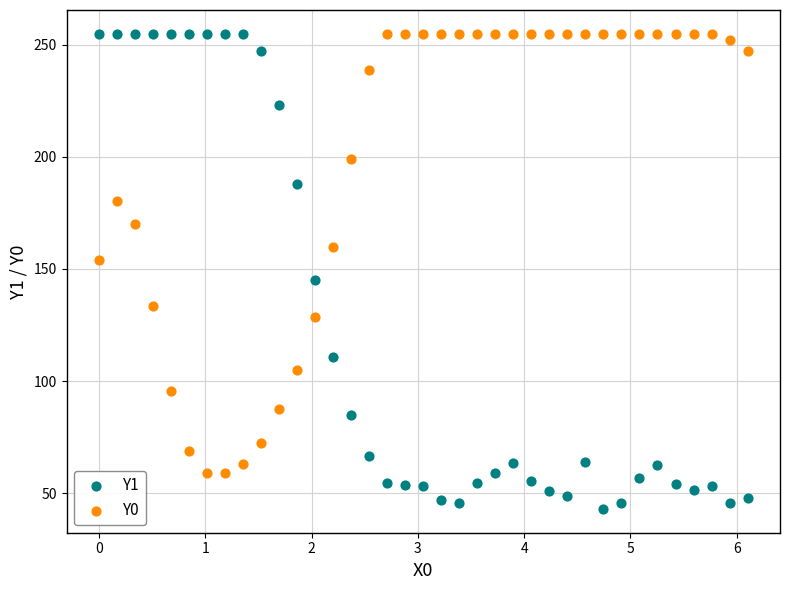

Which series reaches the minimum Y coordinate?

Y1